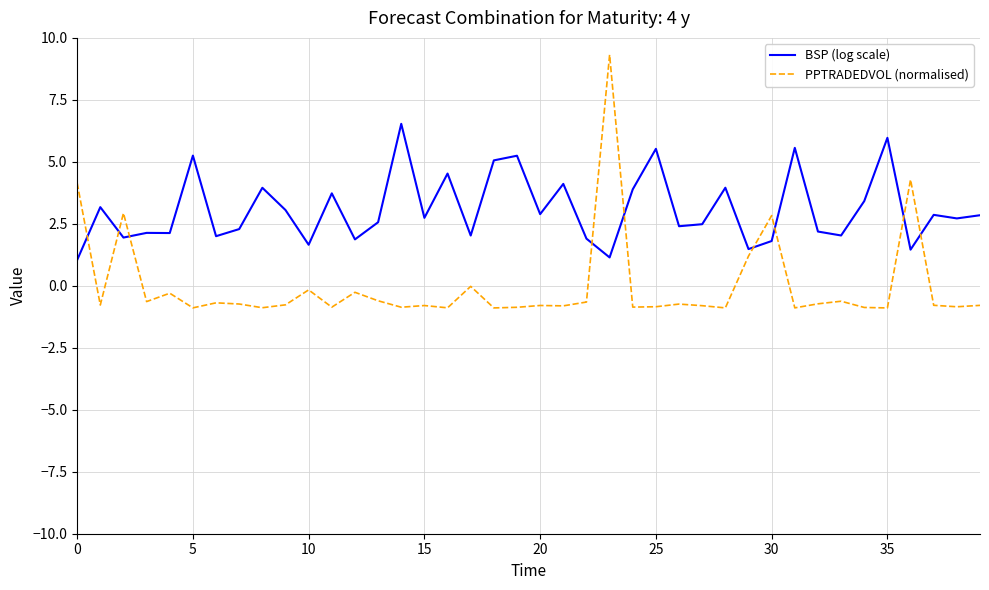

What is the greatest value displayed?

9.3